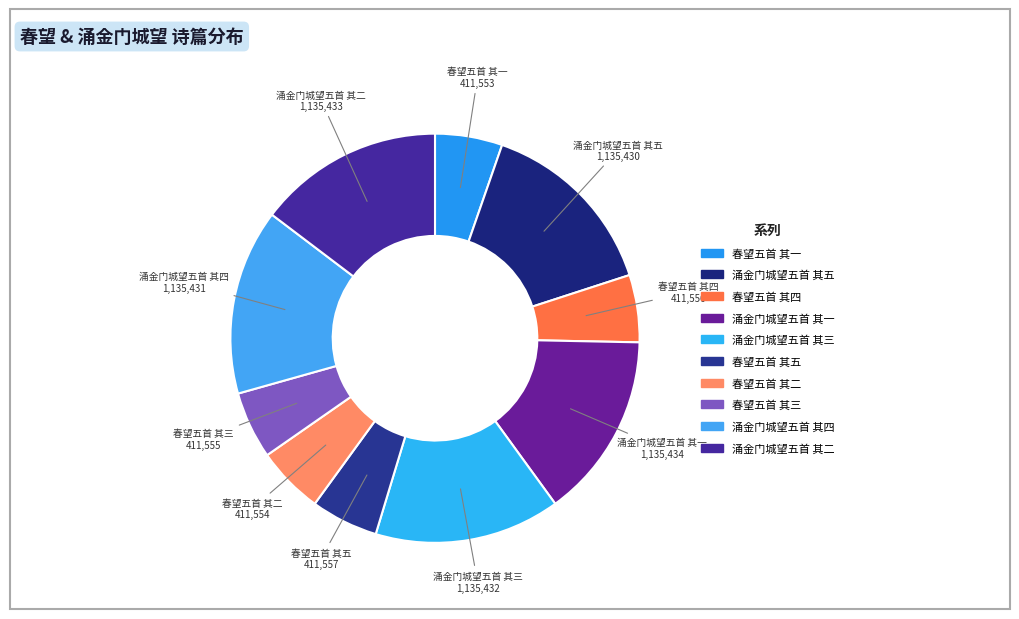

How many segments does this pie chart have?

10